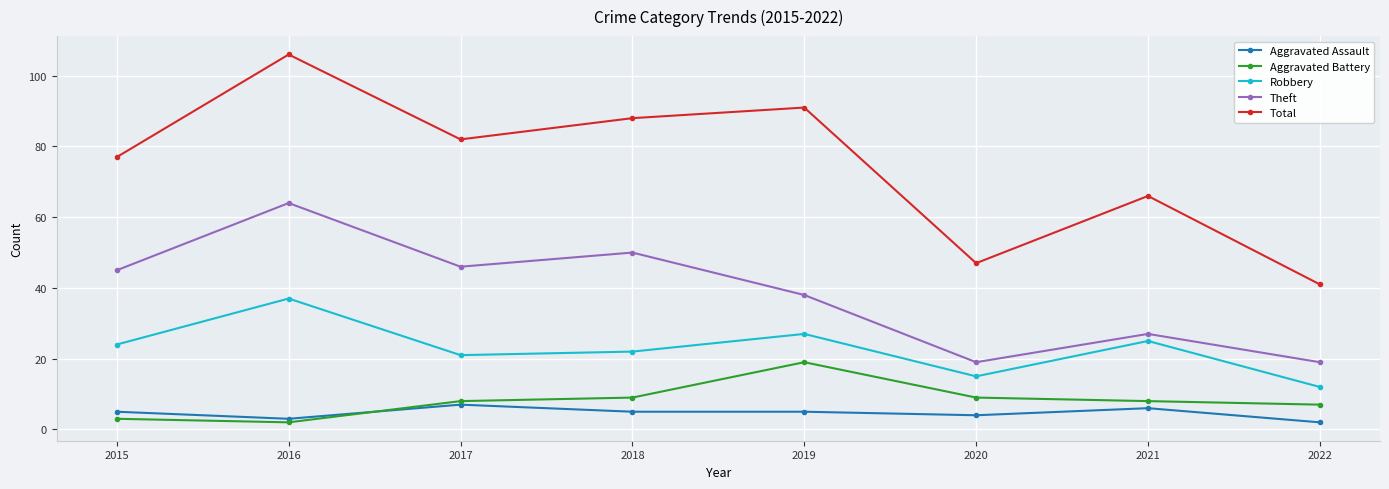

What is the minimum value for Aggravated Battery?

2